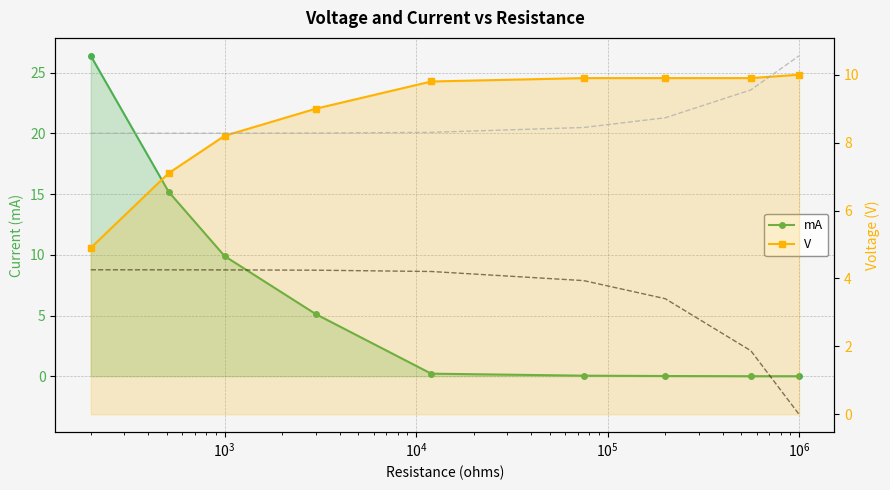

What is the spread (max minus min) of values at 8?

13.1